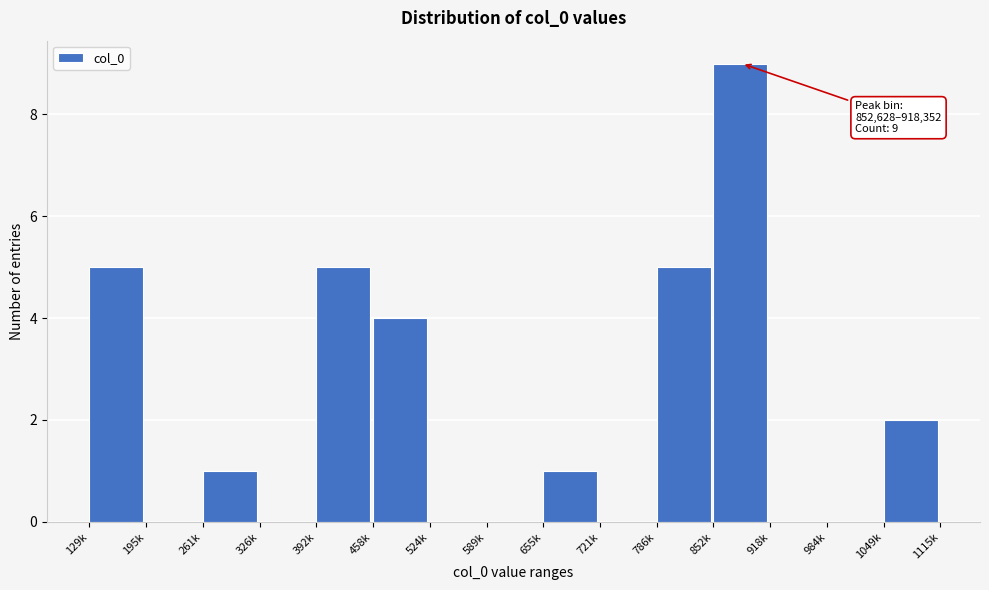

Reading left to right, what are all the values shown in this chart?

129k=5	195k=0	261k=1	326k=0	392k=5	458k=4	524k=0	589k=0	655k=1	721k=0	786k=5	852k=9	918k=0	984k=0	1049k=2